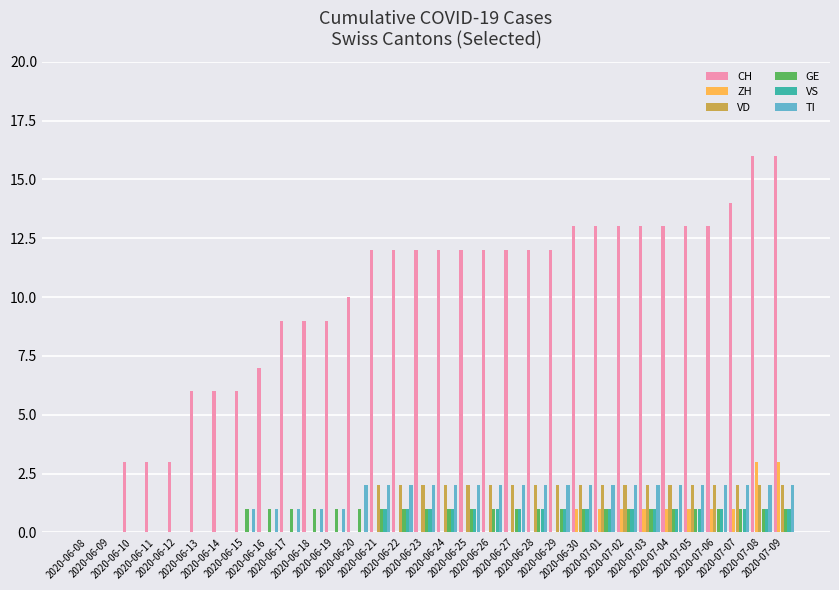

Reading right to left, what are all the values shown in this chart?

CH: 16	16	14	13	13	13	13	13	13	13	12	12	12	12	12	12	12	12	12	10	9	9	9	7	6	6	6	3	3	3	0	0
ZH: 3	3	1	1	1	1	1	1	1	1	0	0	0	0	0	0	0	0	0	0	0	0	0	0	0	0	0	0	0	0	0	0
VD: 2	2	2	2	2	2	2	2	2	2	2	2	2	2	2	2	2	2	2	0	0	0	0	0	0	0	0	0	0	0	0	0
GE: 1	1	1	1	1	1	1	1	1	1	1	1	1	1	1	1	1	1	1	1	1	1	1	1	1	0	0	0	0	0	0	0
VS: 1	1	1	1	1	1	1	1	1	1	1	1	1	1	1	1	1	1	1	0	0	0	0	0	0	0	0	0	0	0	0	0
TI: 2	2	2	2	2	2	2	2	2	2	2	2	2	2	2	2	2	2	2	2	1	1	1	1	1	0	0	0	0	0	0	0